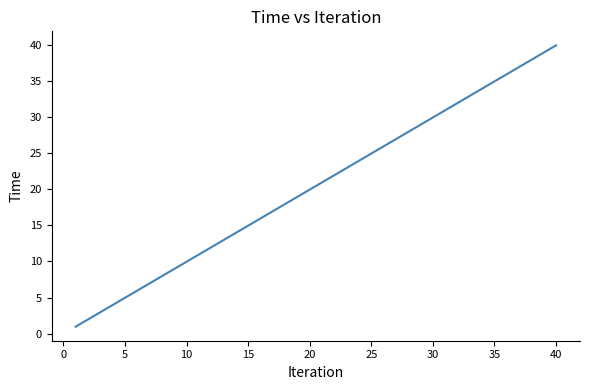

Reading left to right, transcribe all the data shown in this chart.

1.0	2.0	3.0	4.0	5.0	6.0	7.0	8.0	9.0	10.0	11.0	12.0	13.0	14.0	15.0	16.0	17.0	18.0	19.0	20.0	21.0	22.0	23.0	24.0	25.0	26.0	27.0	28.0	29.0	30.0	31.0	32.0	33.0	34.0	35.0	36.0	37.0	38.0	39.0	40.0